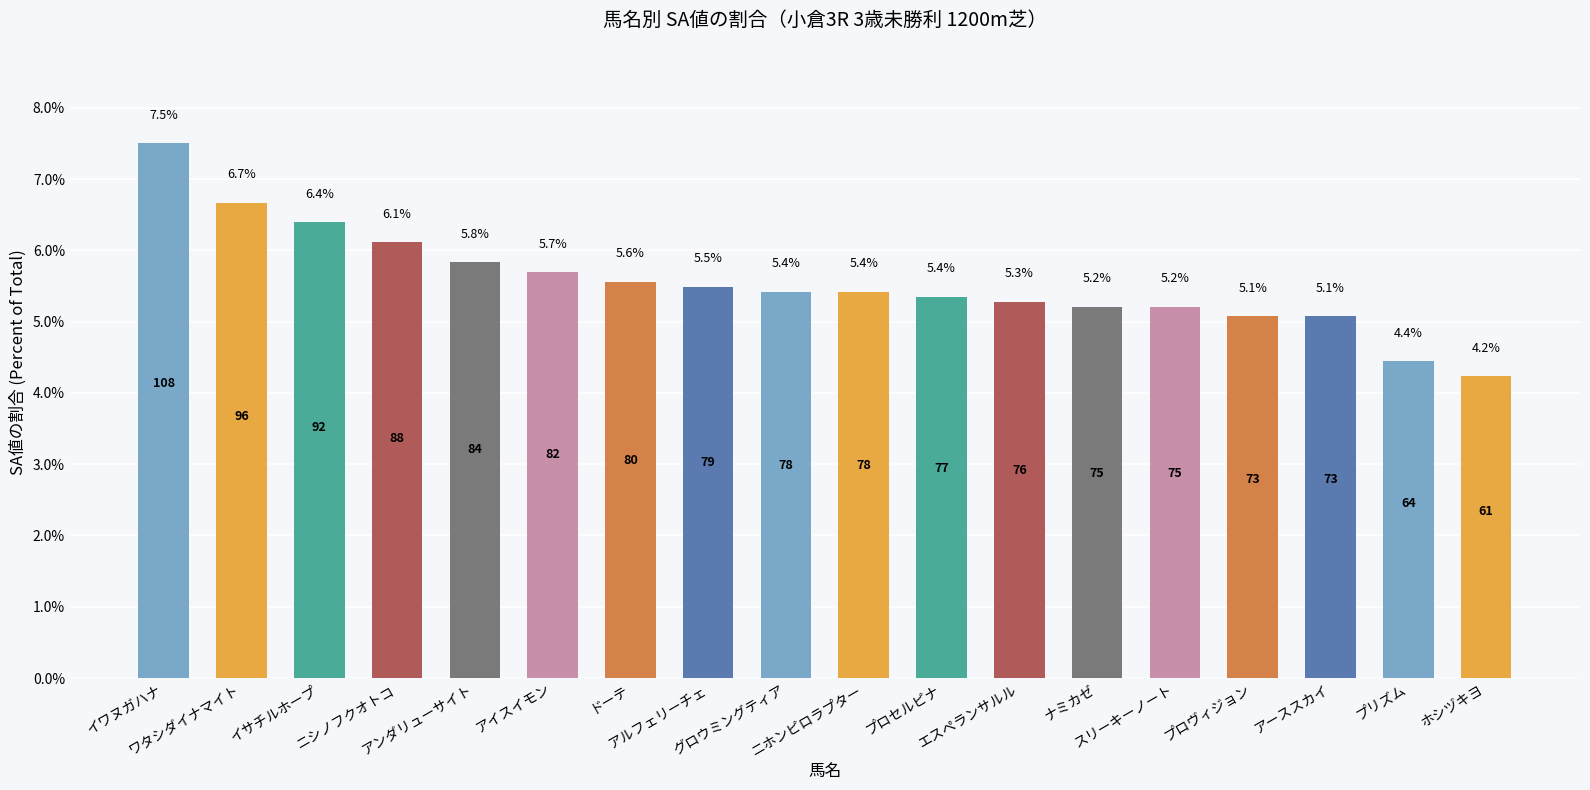

Are the bars grouped side by side (vs. stacked)?

No